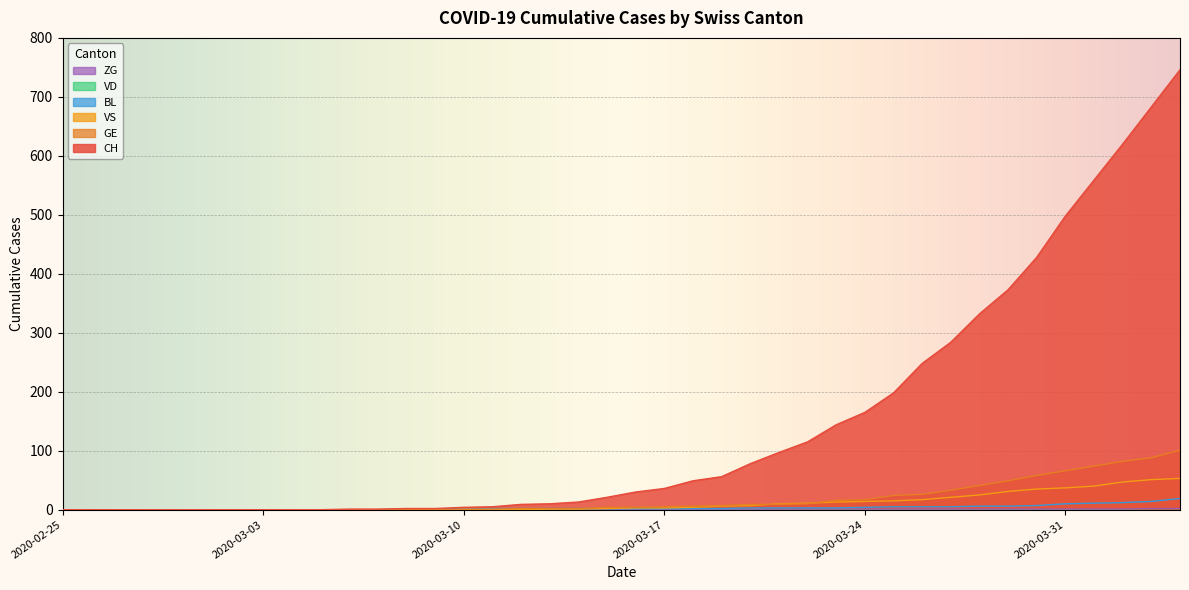

Which series has the largest total across all categories?

CH